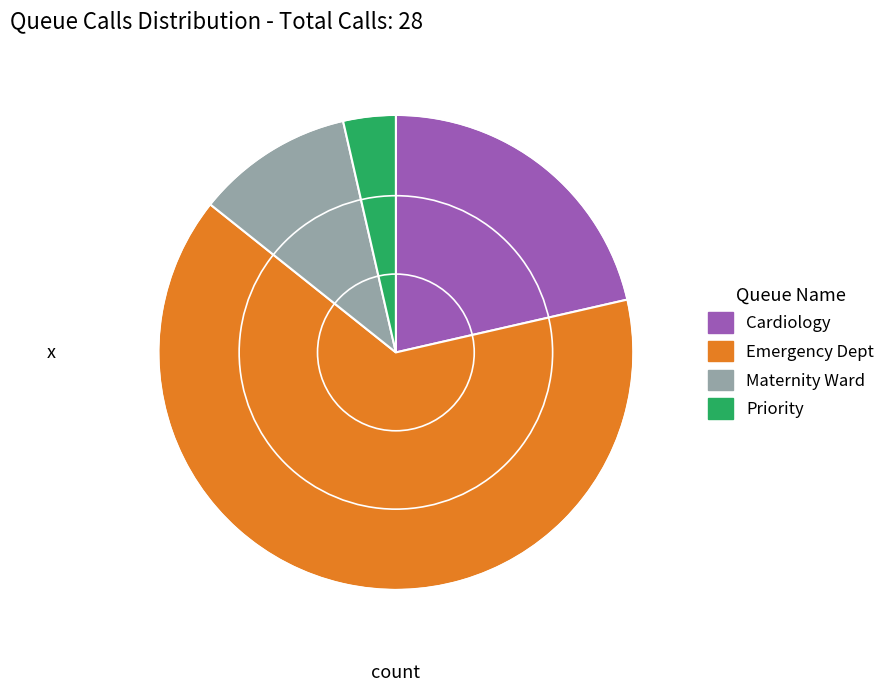

Is the sum of Cardiology and Priority greater than half?

No